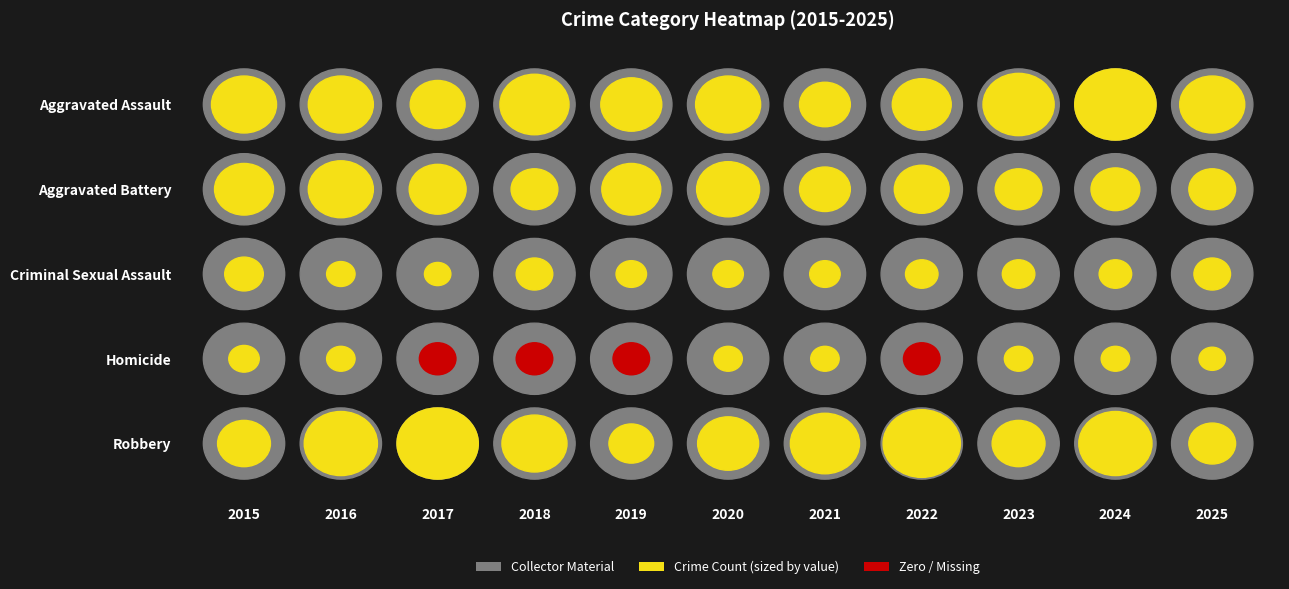

Reading right to left, what are all the values shown in this chart?

Aggravated Assault: 2025=20	2024=28	2023=23	2022=17	2021=13	2020=20	2019=18	2018=22	2017=15	2016=20	2015=20
Aggravated Battery: 2025=11	2024=12	2023=11	2022=15	2021=13	2020=19	2019=17	2018=11	2017=16	2016=20	2015=17
Criminal Sexual Assault: 2025=6	2024=4	2023=4	2022=4	2021=3	2020=3	2019=3	2018=6	2017=1	2016=2	2015=7
Homicide: 2025=1	2024=2	2023=2	2022=0	2021=2	2020=2	2019=0	2018=0	2017=0	2016=2	2015=3
Robbery: 2025=11	2024=24	2023=14	2022=26	2021=22	2020=18	2019=10	2018=20	2017=28	2016=24	2015=14